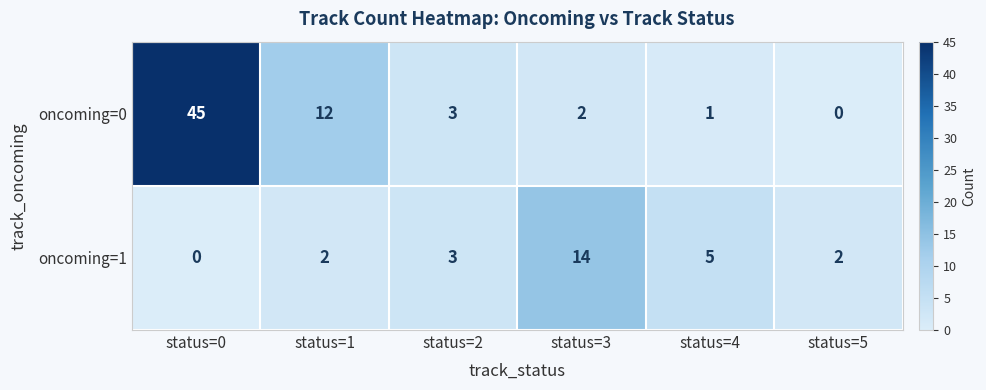

Between status=1 and status=2, which series saw the biggest shift?

oncoming=0